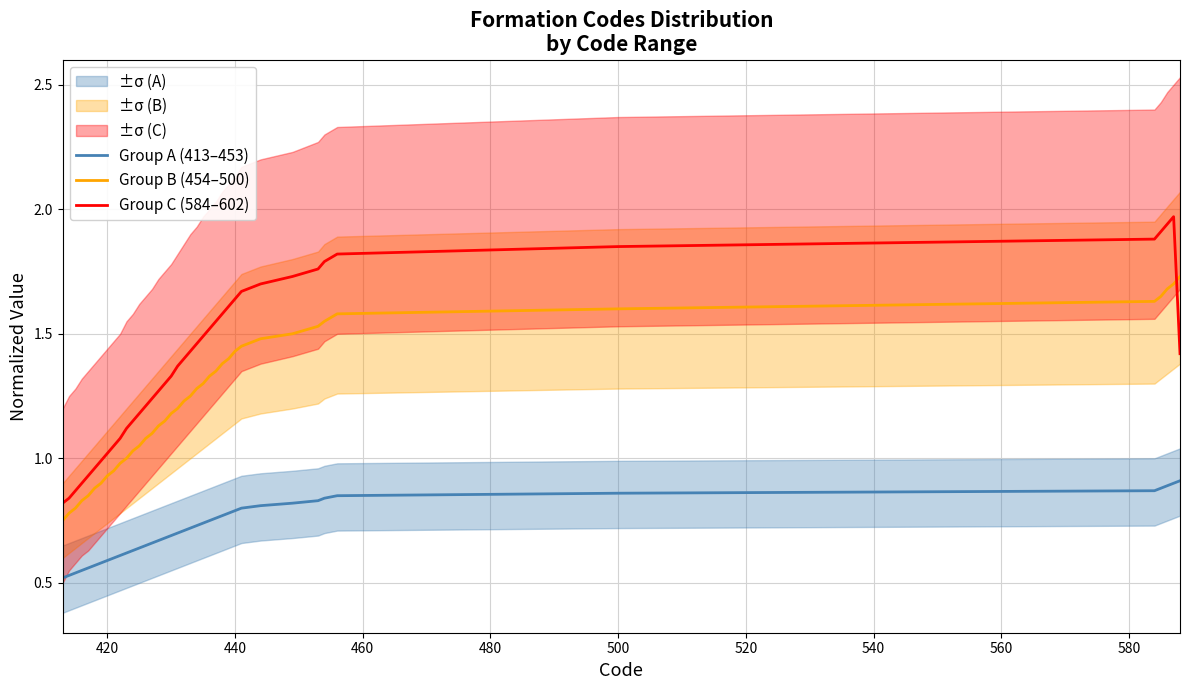

At how many categories does at least one series exceed 1?

33